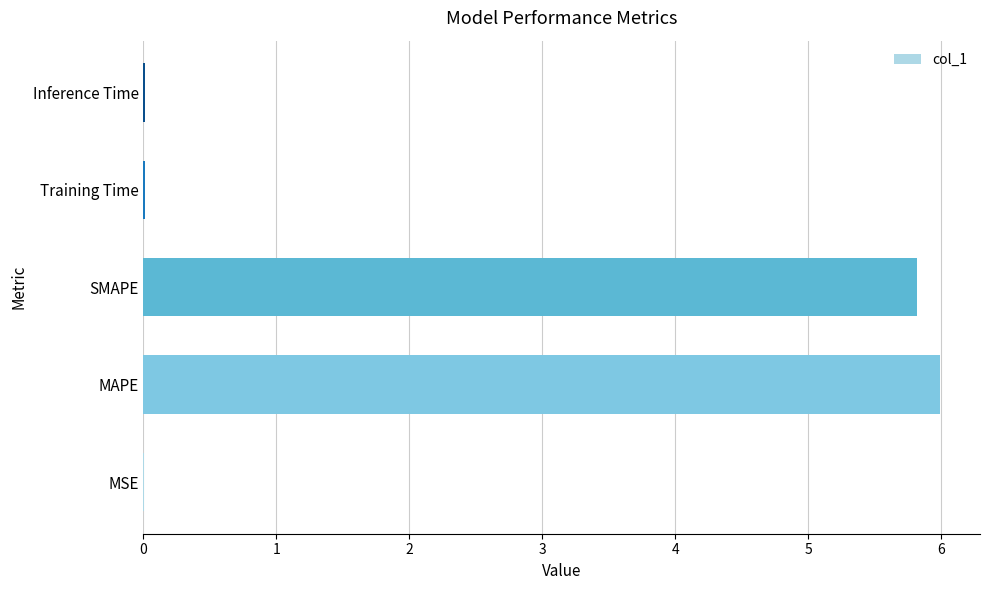

What is the average value?

2.4